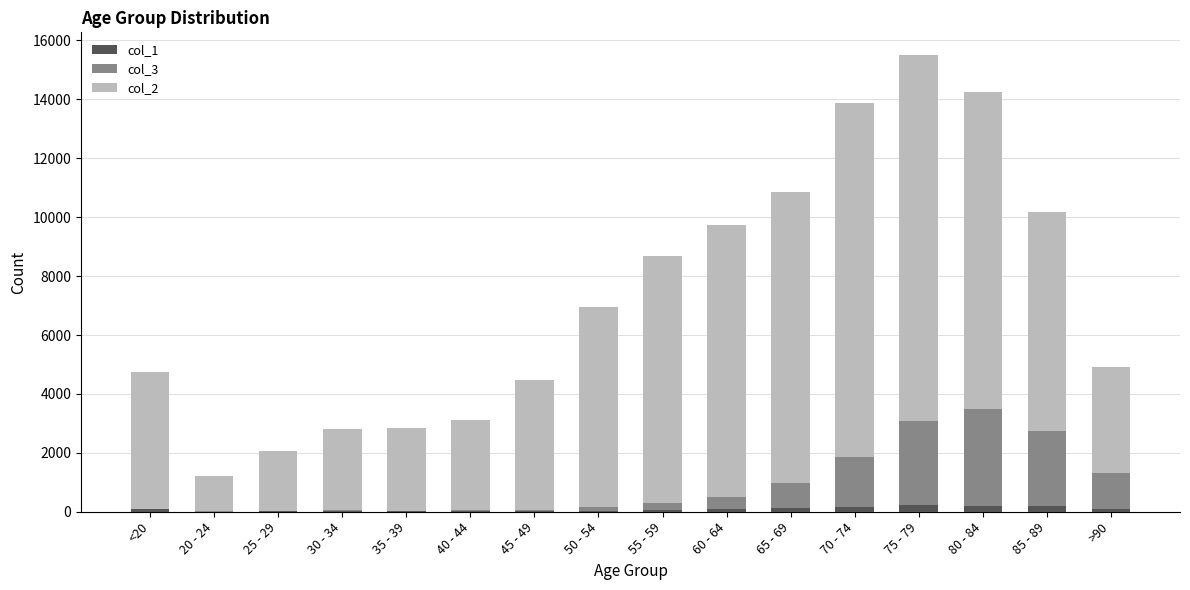

At which category is the sum across all series the highest?

75 - 79